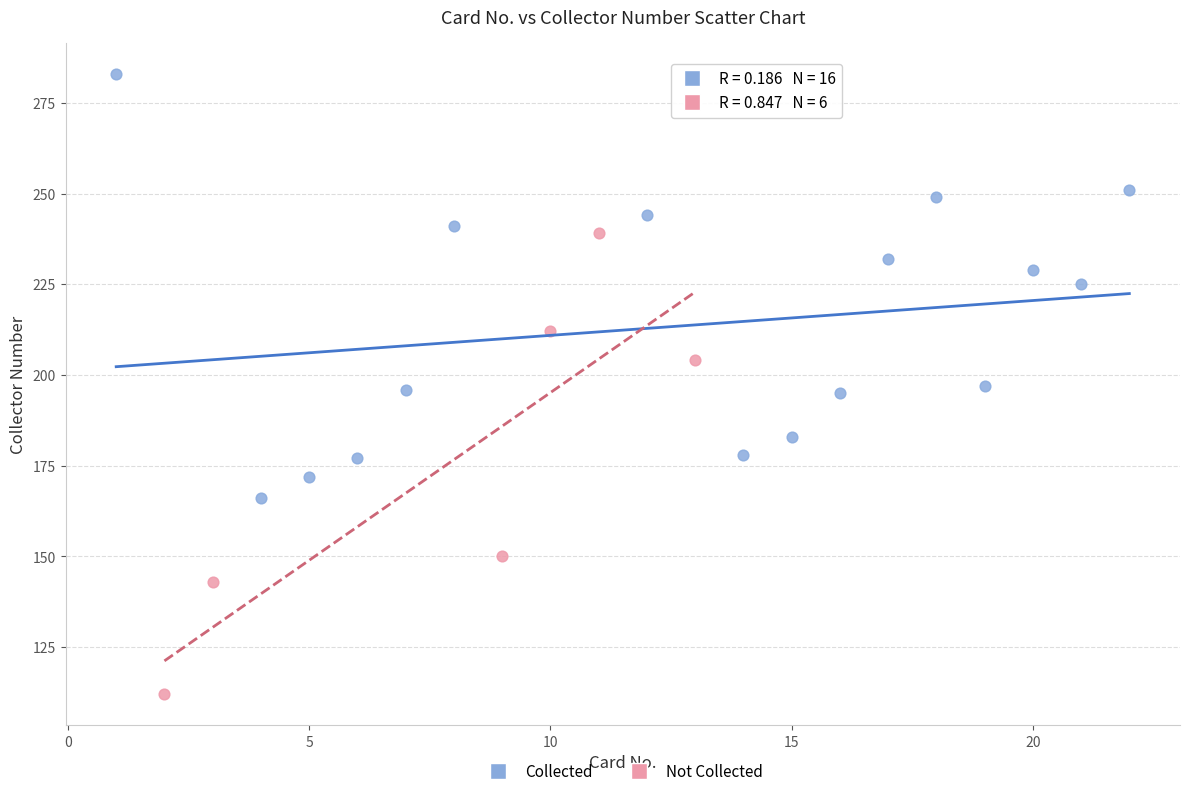

Which series contains the highest Y value?

Collected